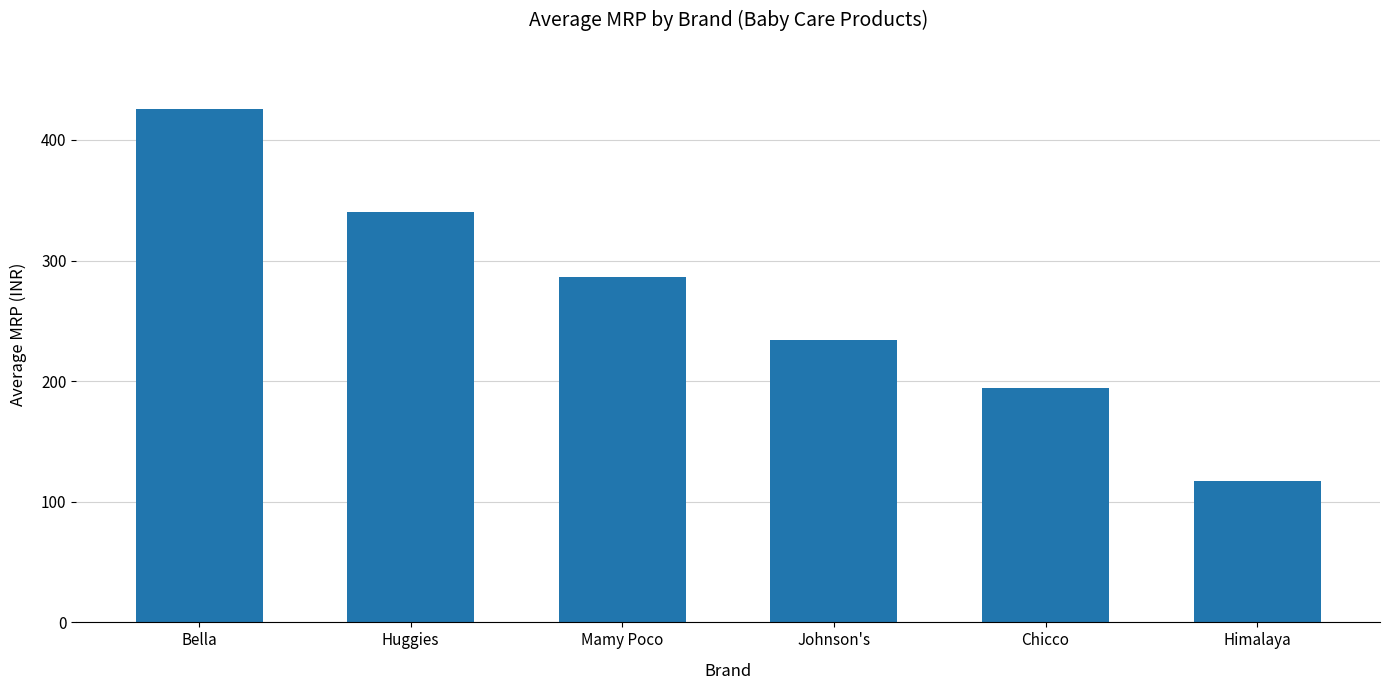

What is the average value?

266.5